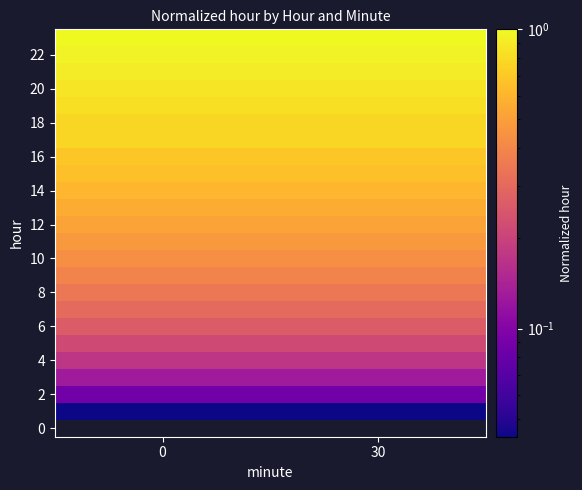

What is the maximum value shown in the chart?

1.0